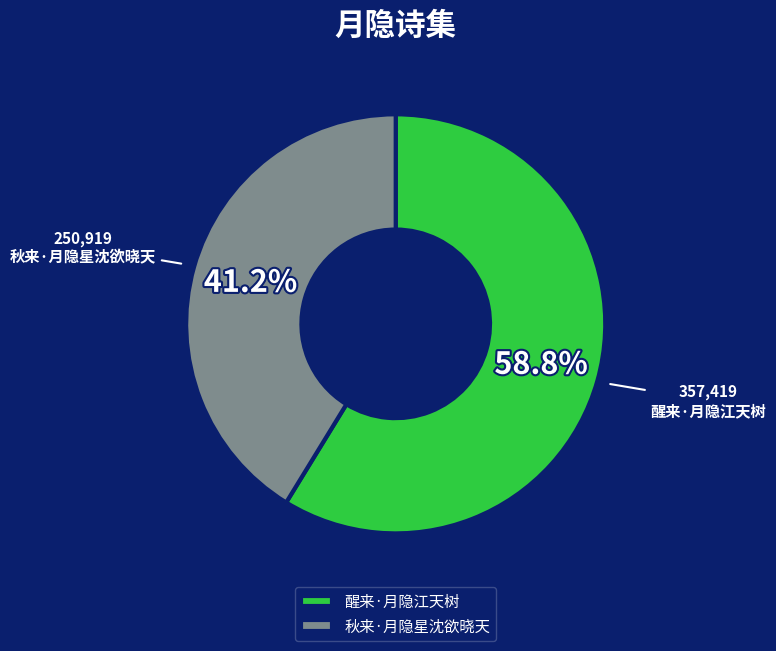

Rank the categories by value from lowest to highest.

秋来·月隐星沈欲晓天, 醒来·月隐江天树